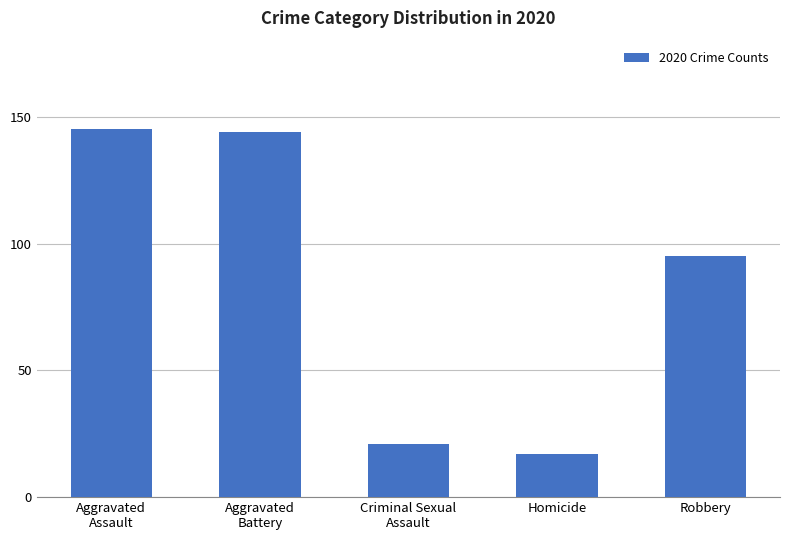

How many bars are there in total?

5